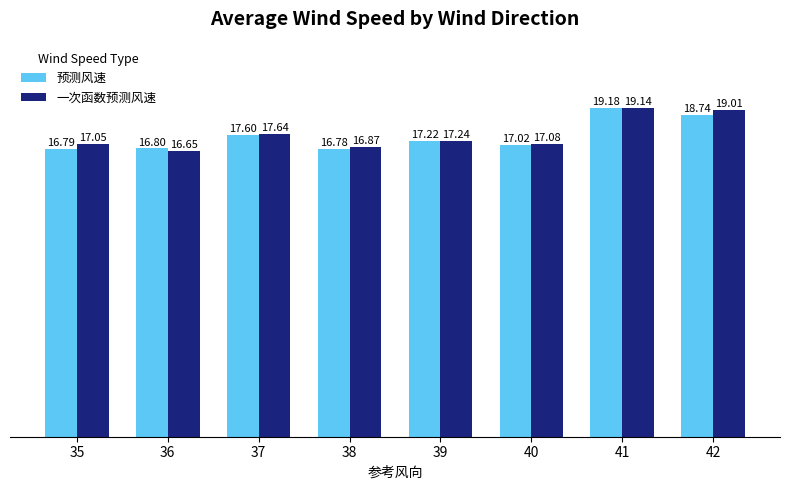

What is the average value of the 预测风速 series?

17.5